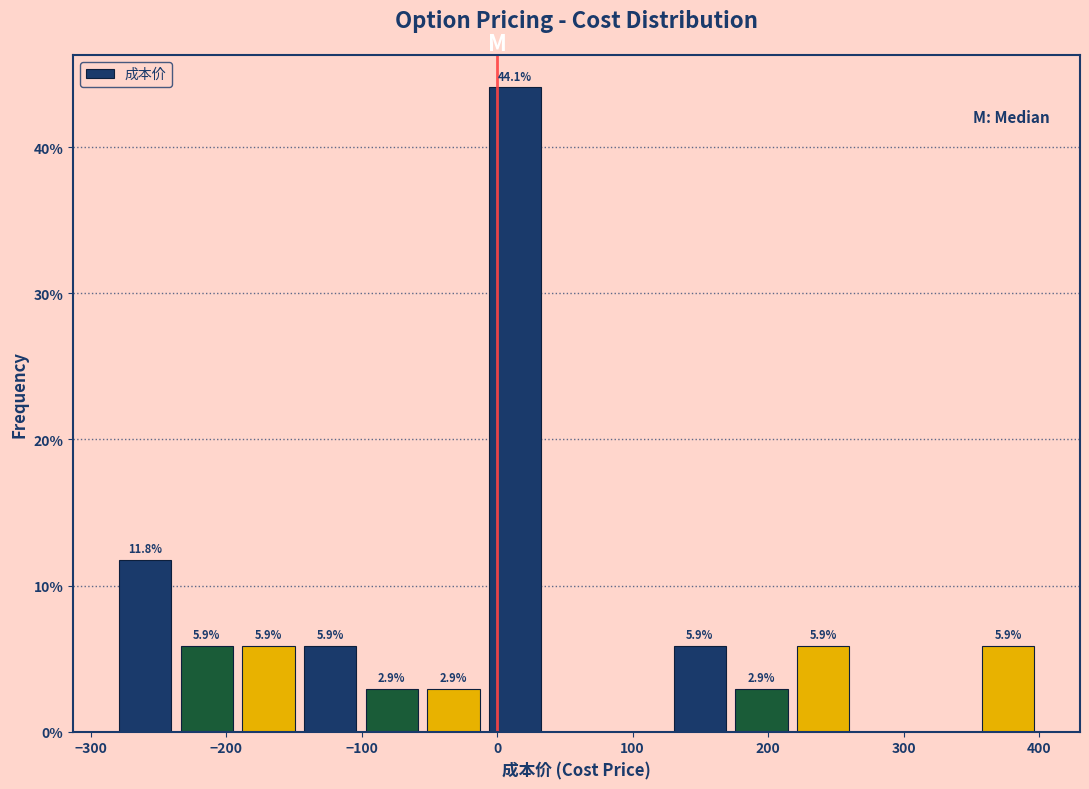

Over which range of the x-axis is the bar tallest?

-10 to 40